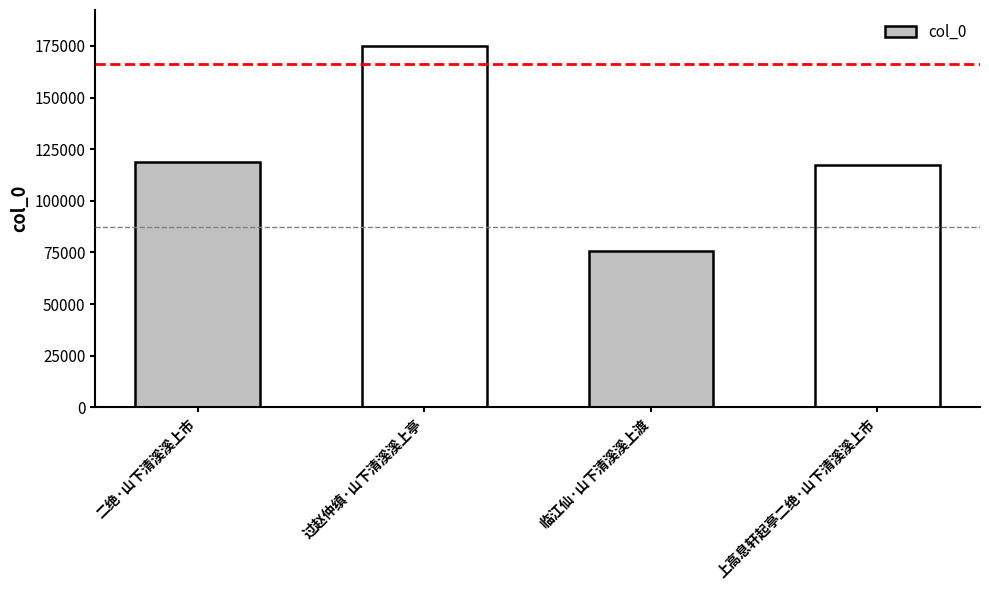

What position from the right is 上高息轩起亭二绝·山下清溪溪上市?

1